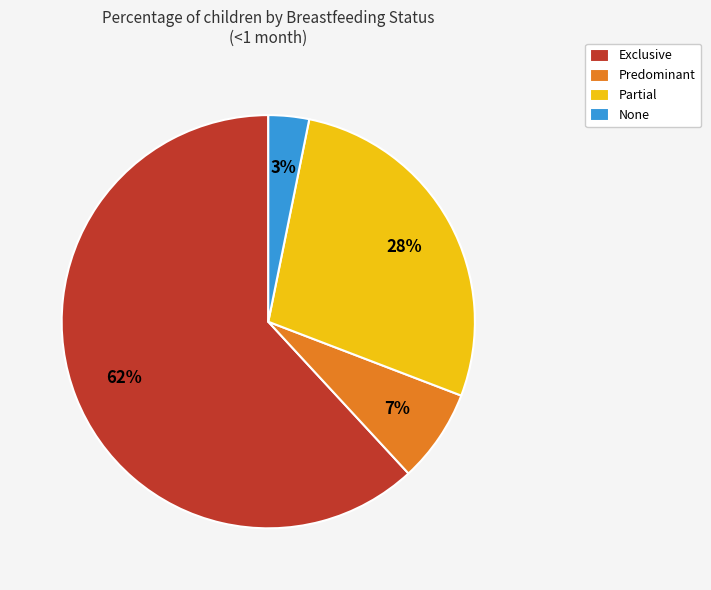

What is the largest slice in the pie chart?

Exclusive